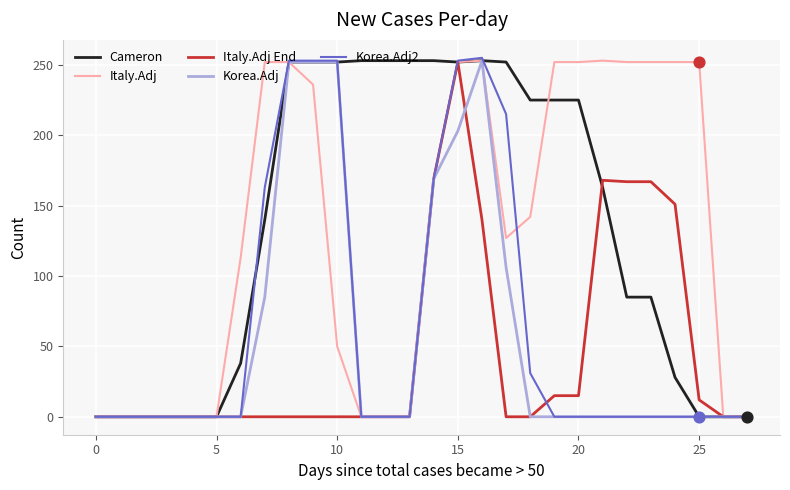

What is the greatest value displayed?

255